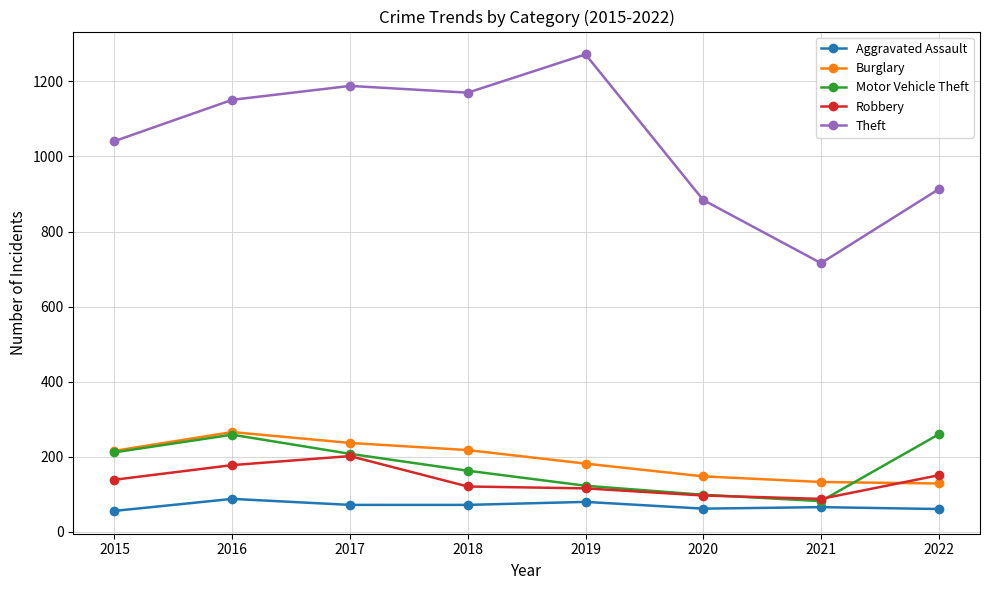

What is the value of the Motor Vehicle Theft point at the 7th from the left?

82